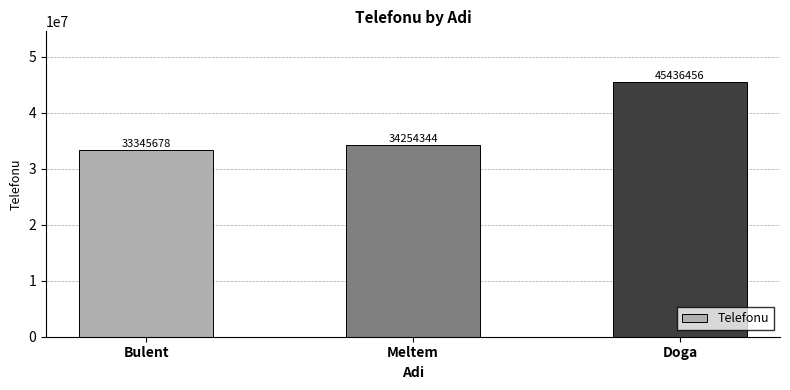

What is the difference between the values at Meltem and Doga?

11182112